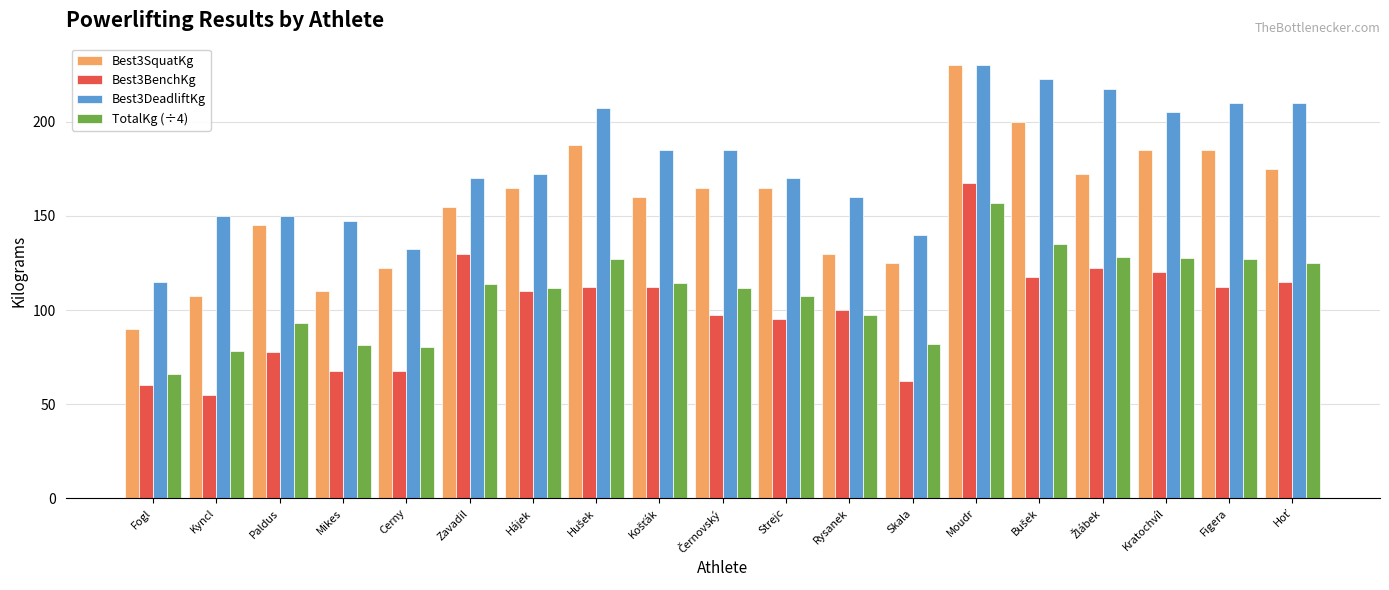

At which label does TotalKg (÷4) first exceed 111?

Zavadil